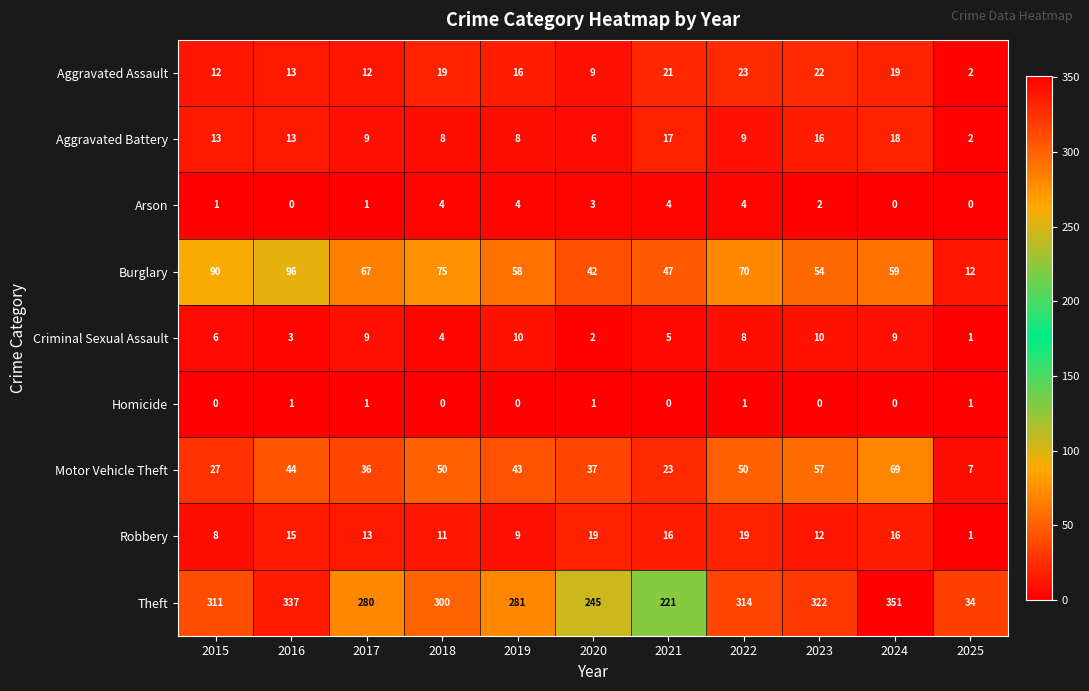

Rank the series by their maximum value, from lowest to highest.

Homicide, Arson, Criminal Sexual Assault, Aggravated Battery, Robbery, Aggravated Assault, Motor Vehicle Theft, Burglary, Theft